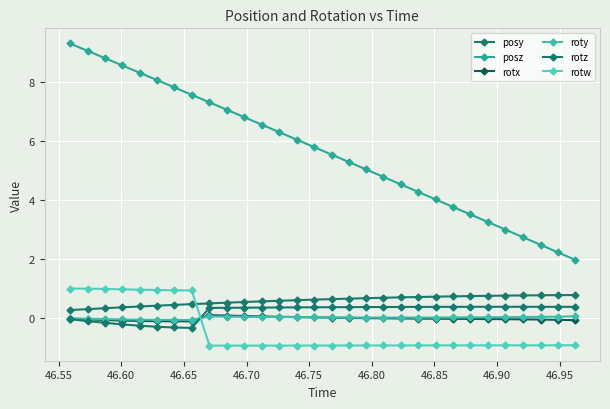

How many data points does each series have?

30